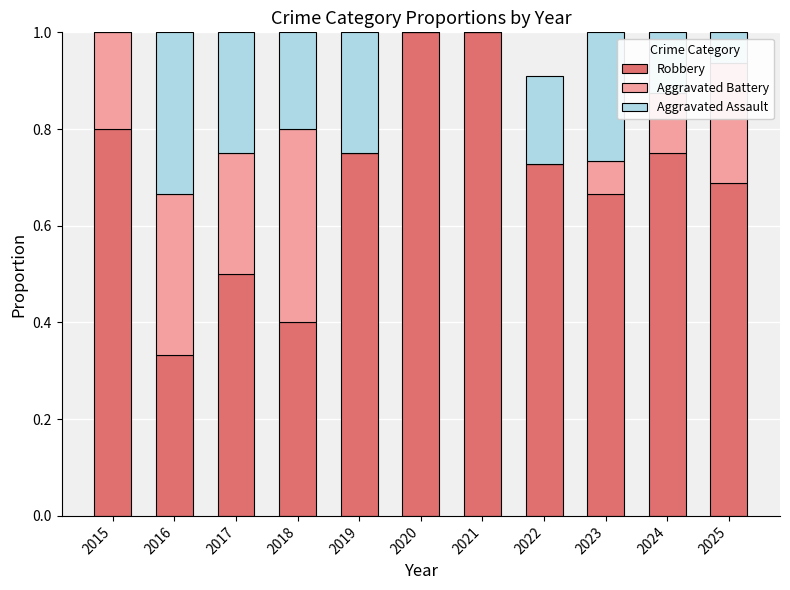

The value of Robbery at 2015 is 1.4. True or false?

False